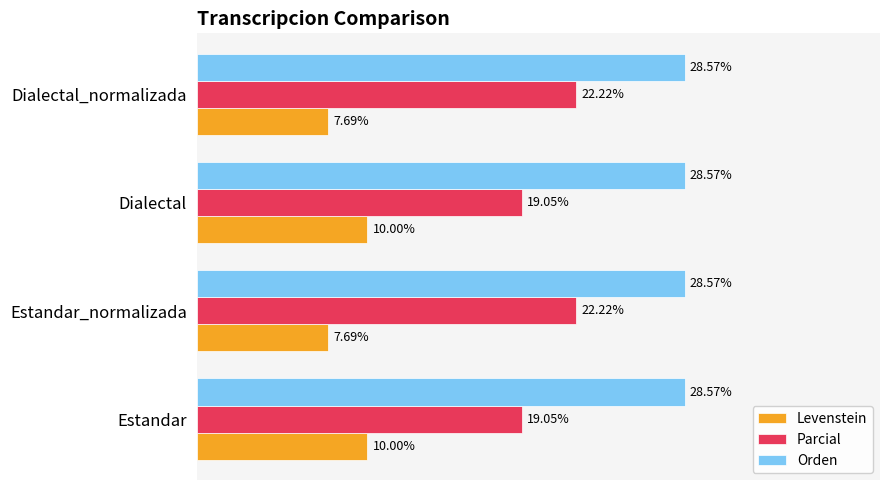

List the series in order of their peak value, highest first.

Orden, Parcial, Levenstein